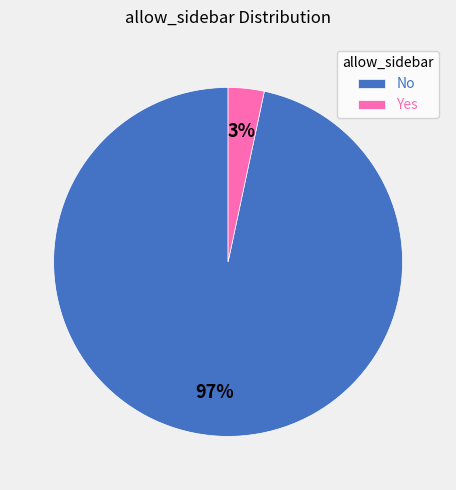

Between Yes and No, which is larger?

No